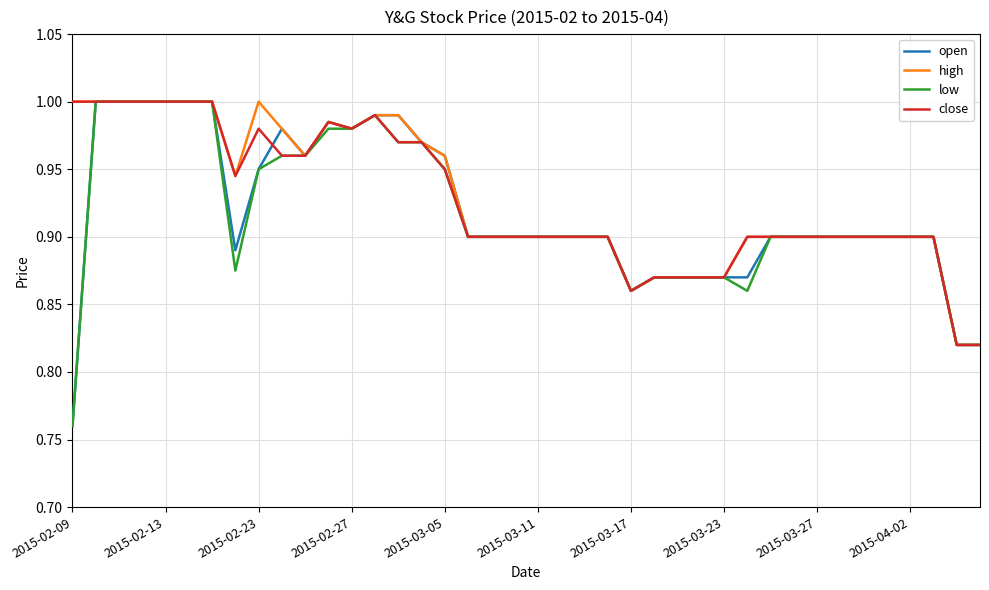

How many lines are shown in the chart?

4